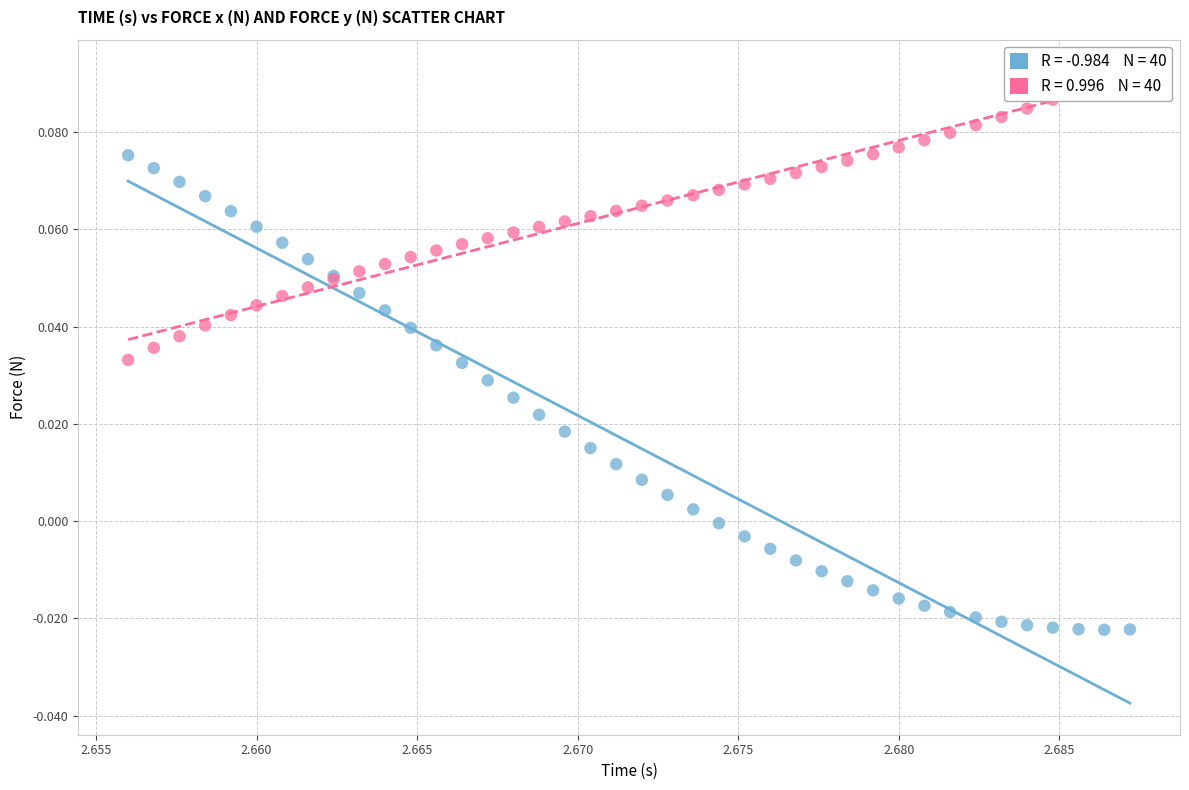

Which series reaches the maximum Y coordinate?

Force y (N)